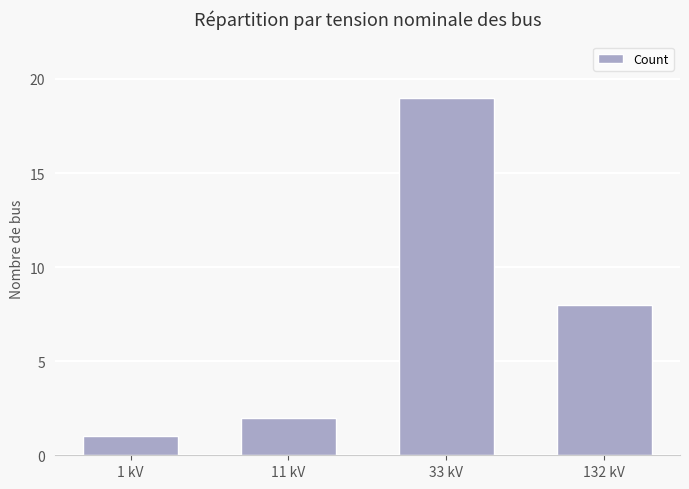

Rank the categories by value from lowest to highest.

1 kV, 11 kV, 132 kV, 33 kV